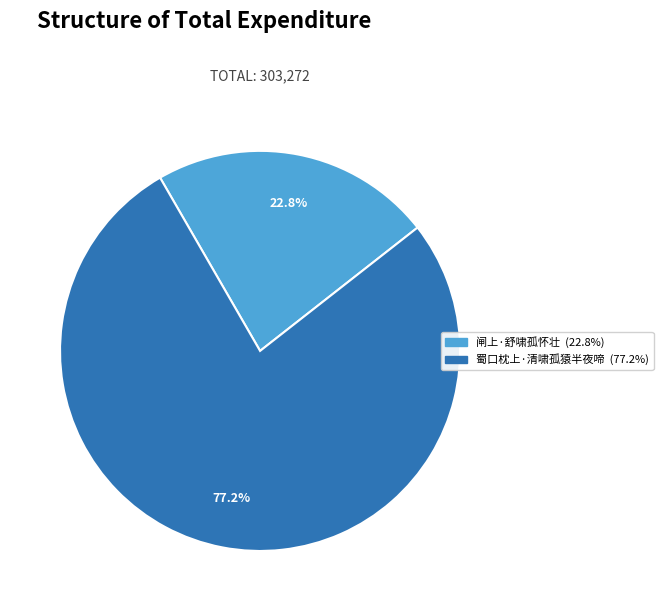

Which category has the smallest portion of the pie?

闸上·舒啸孤怀壮